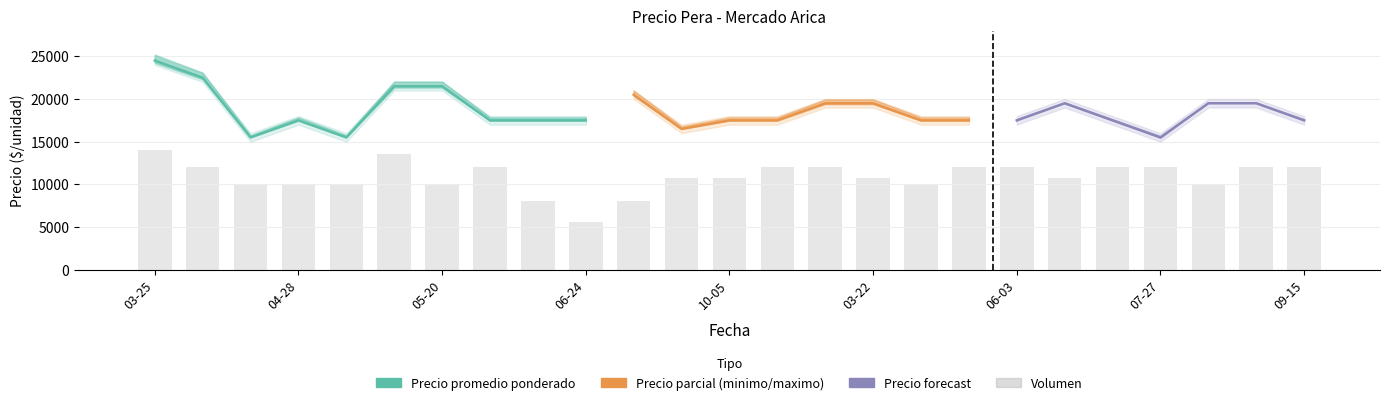

True or false: Precio minimo has a value of 8135 at 2021-05-07.

False